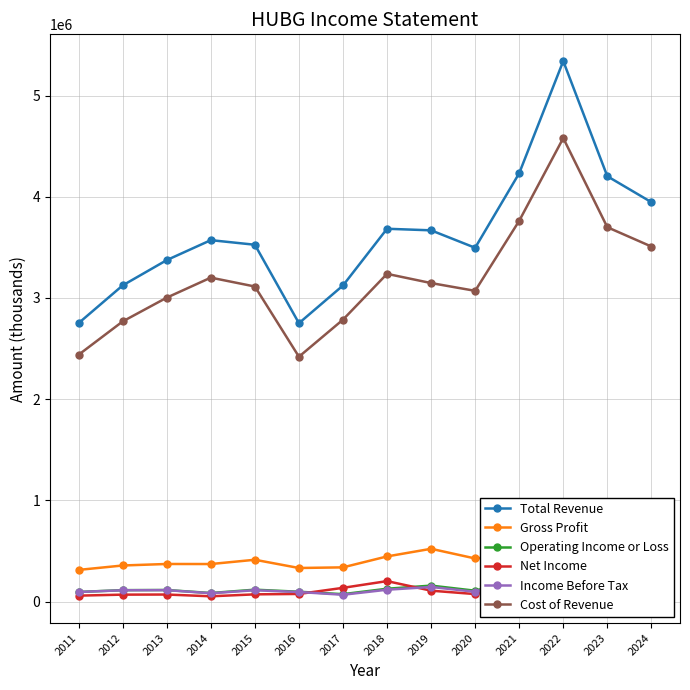

Does the chart display data point markers on the line(s)?

Yes